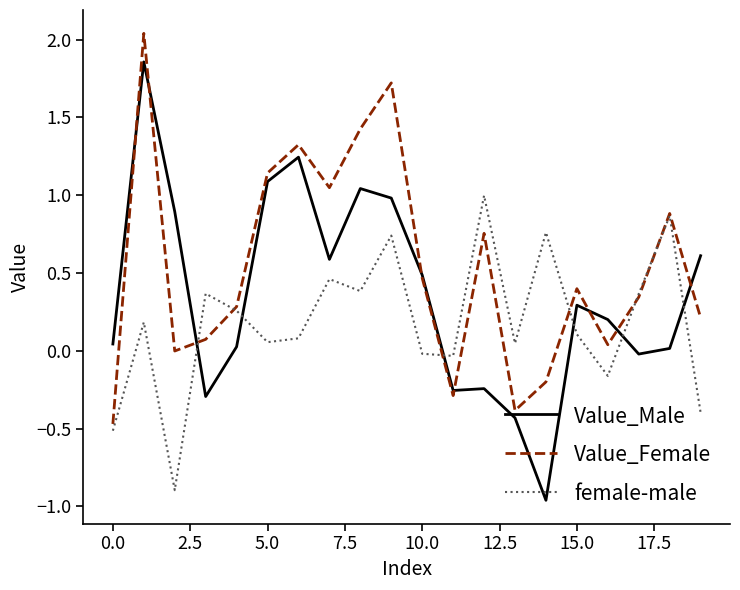

True or false: Value_Male and female-male cross at least once.

True